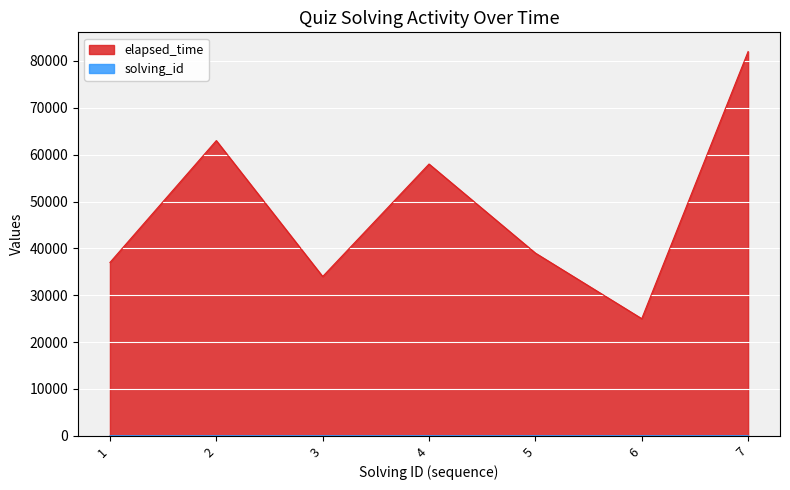

True or false: solving_id has more than 2 interior local peaks.

False